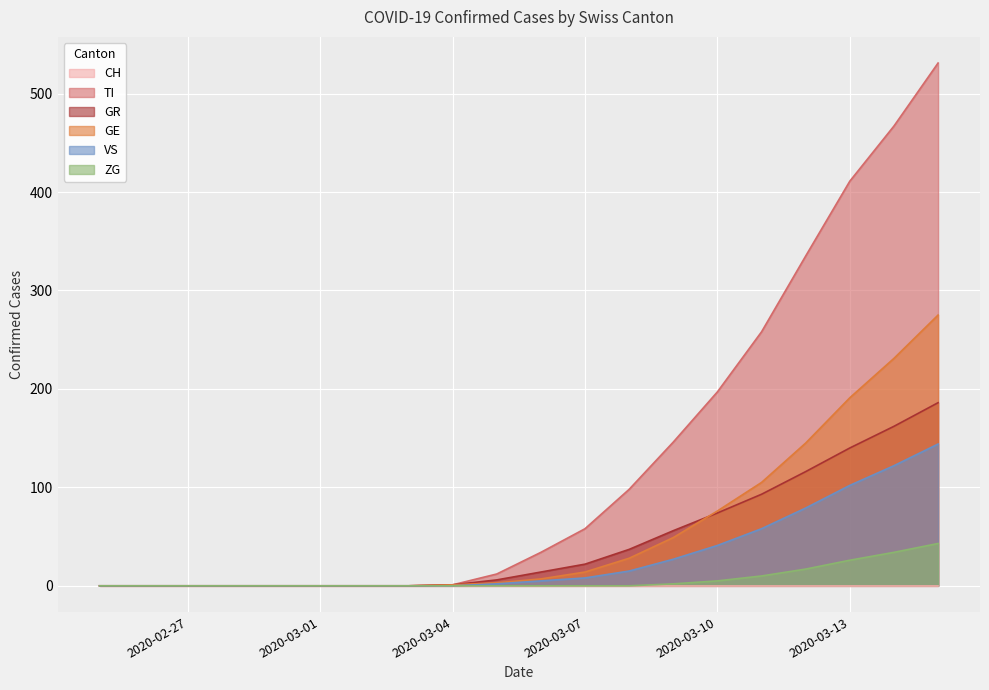

At how many categories does at least one series exceed 292?

4